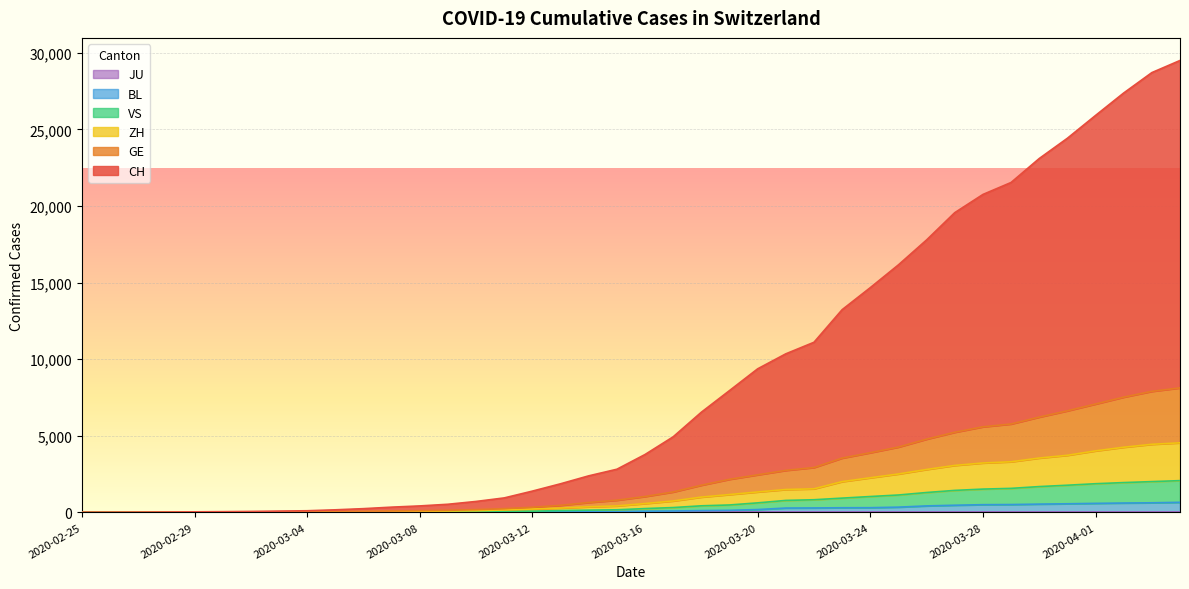

What is the greatest value displayed?

29491